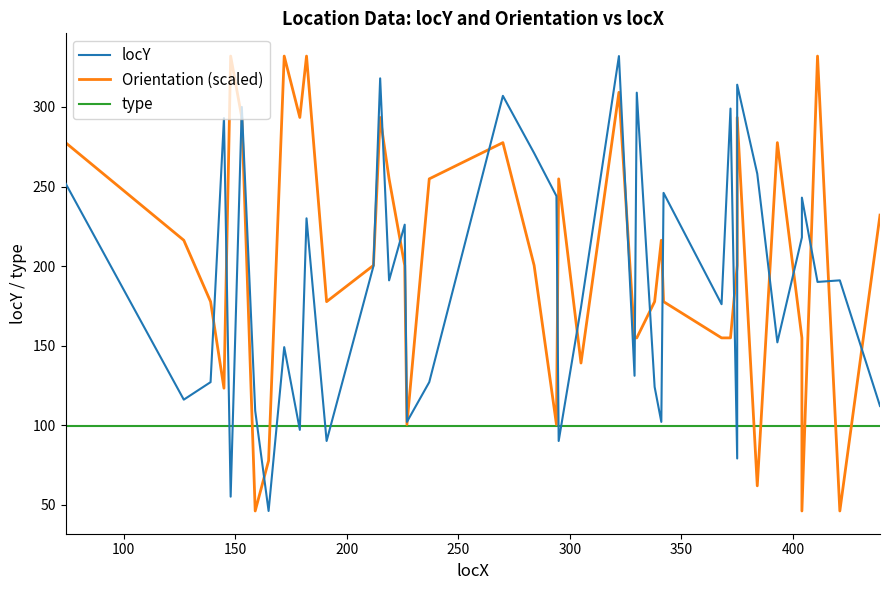

What are all the series names shown in the legend?

locY, Orientation (scaled), type